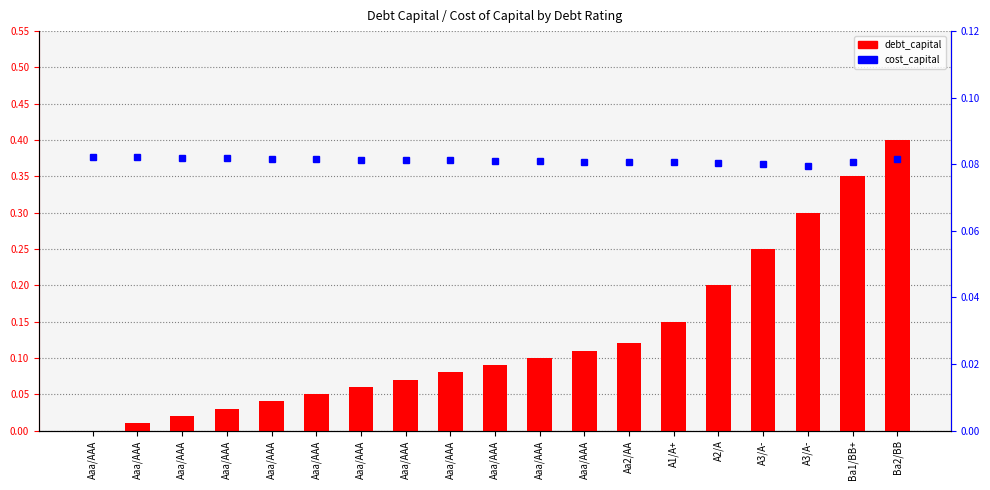

How many data points in debt_capital are above 0?

18